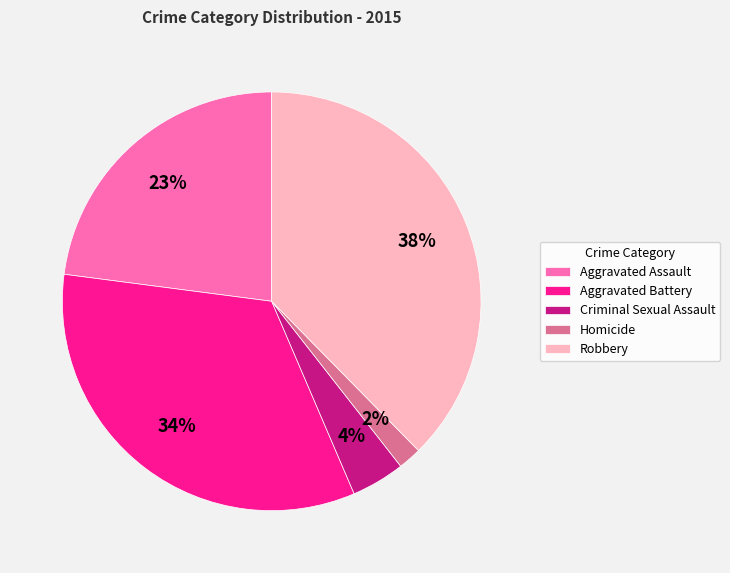

Is the sum of Homicide and Criminal Sexual Assault greater than half?

No